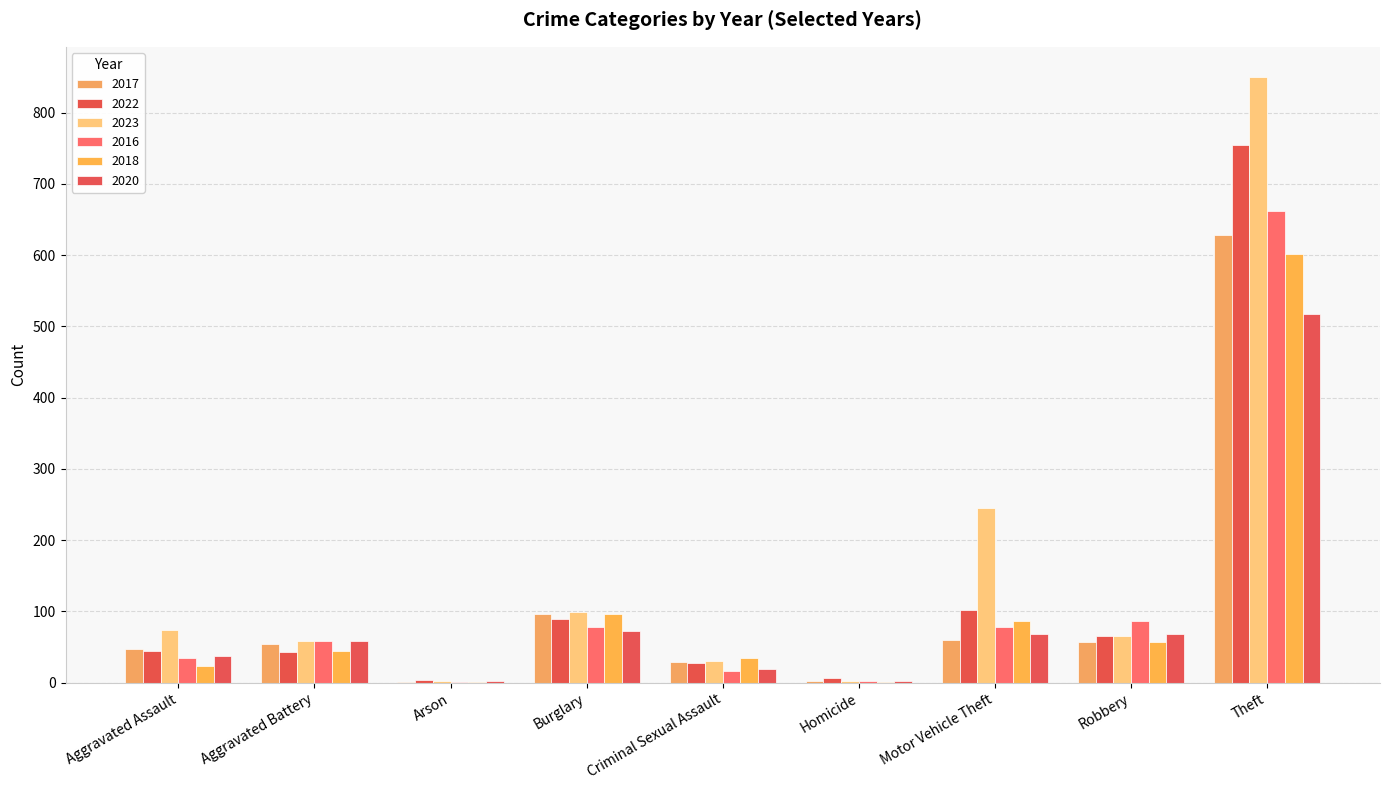

Which series has the largest total across all categories?

2023